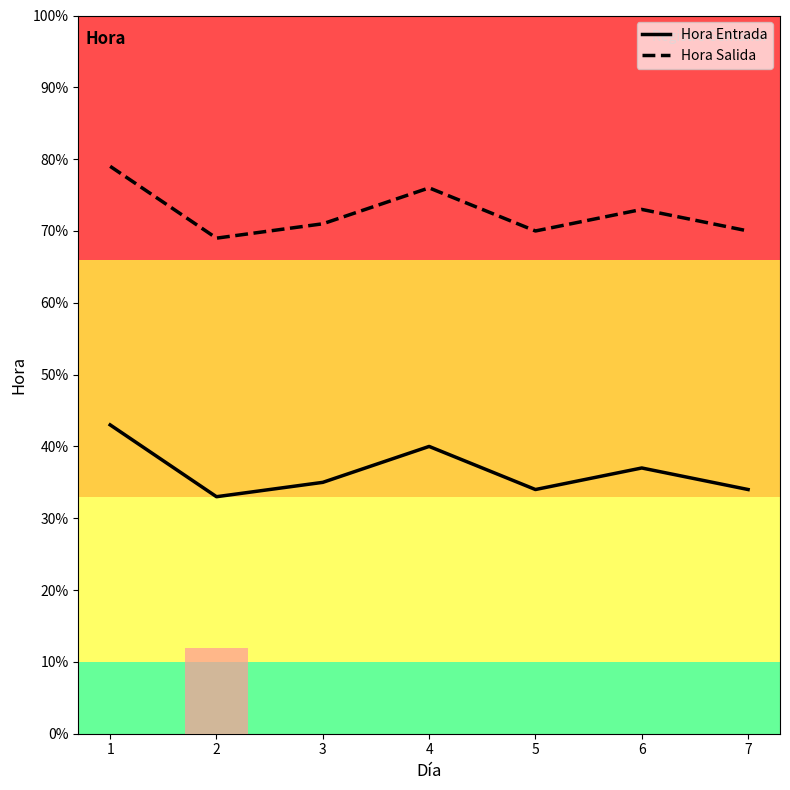

True or false: Hora Salida and Hora Entrada cross at least once.

False